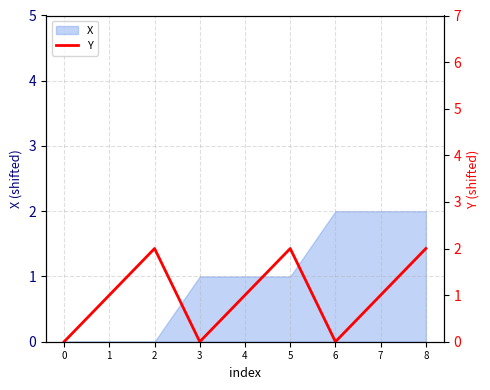

True or false: X has a value of 3 at 8.

False